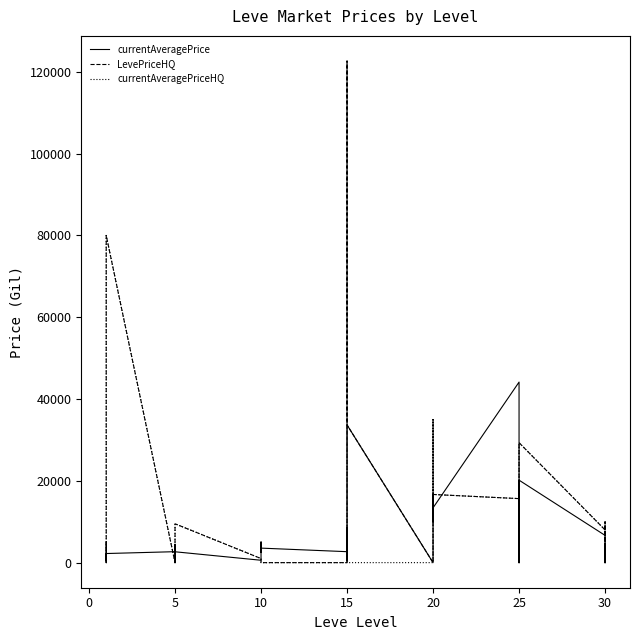

List the series in order of their peak value, lowest first.

currentAveragePrice, LevePriceHQ, currentAveragePriceHQ